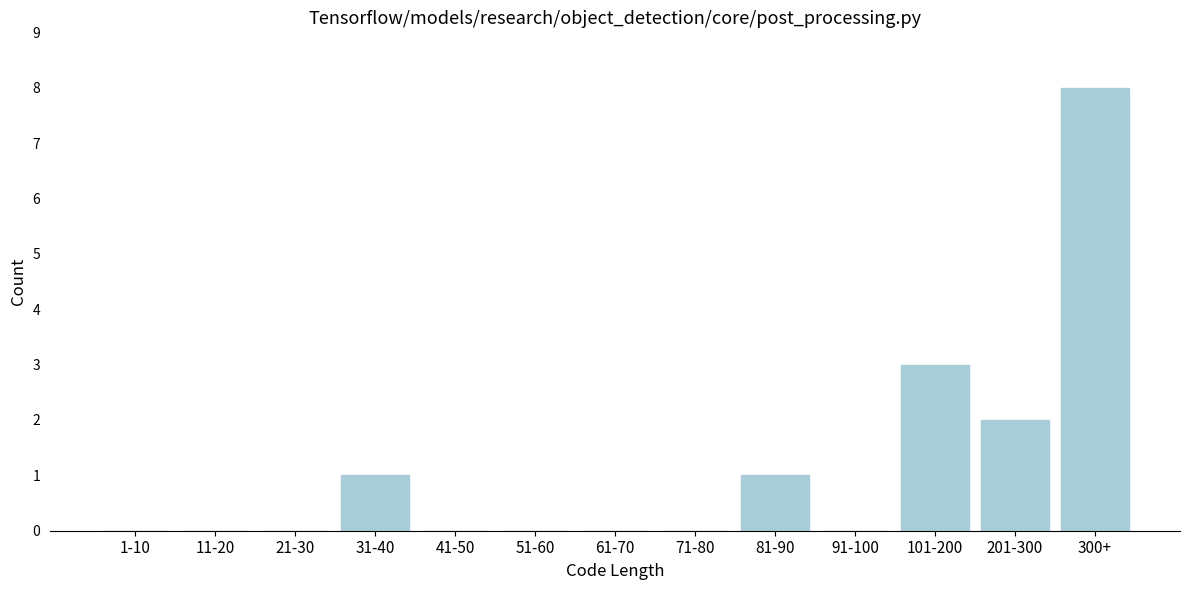

Reading left to right, extract all data points from this chart.

1-10=0	11-20=0	21-30=0	31-40=1	41-50=0	51-60=0	61-70=0	71-80=0	81-90=1	91-100=0	101-200=3	201-300=2	300+=8